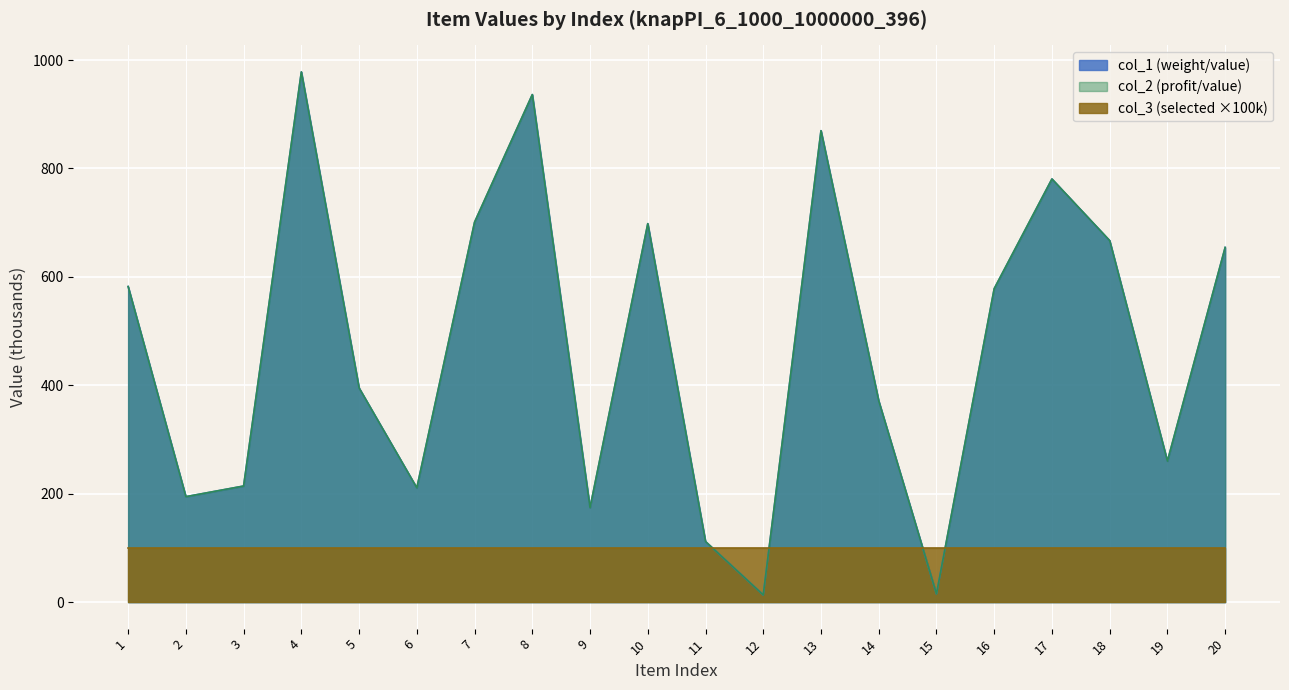

True or false: col_1 has more than 1 points higher than both neighbors.

True